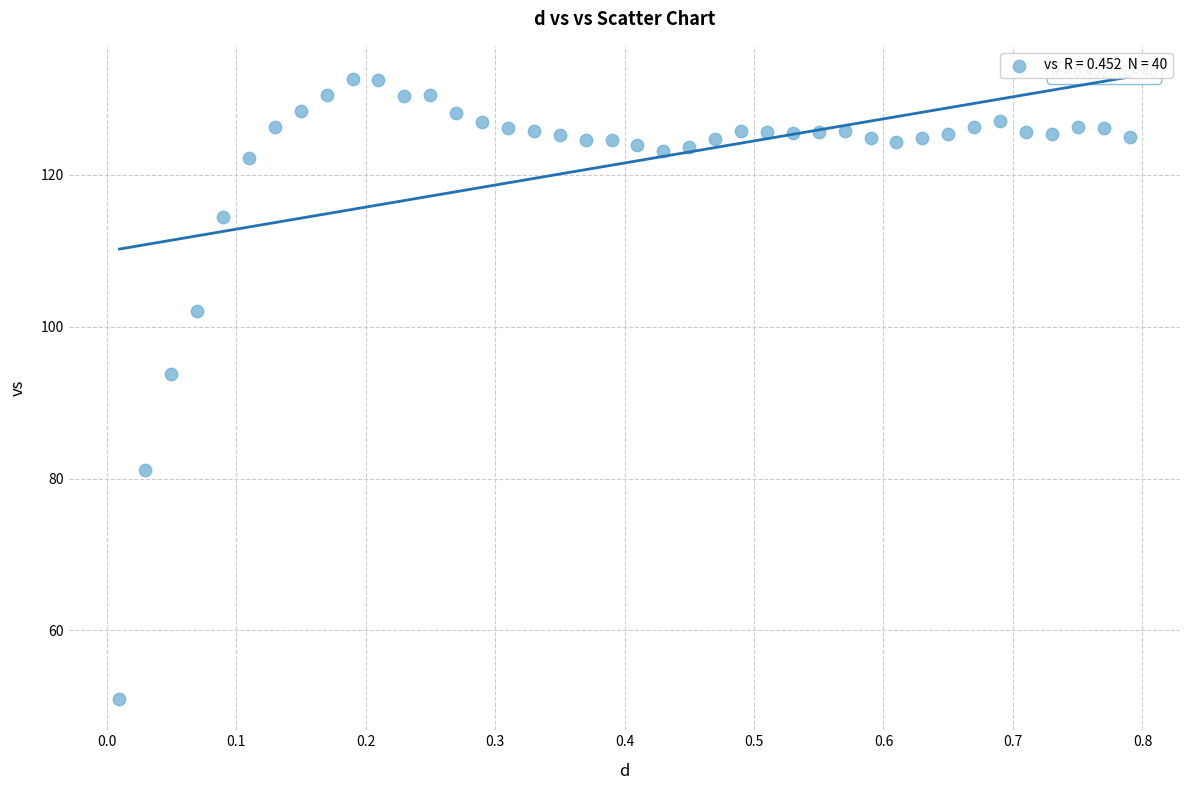

What is the range of X values (max minus min)?

0.8